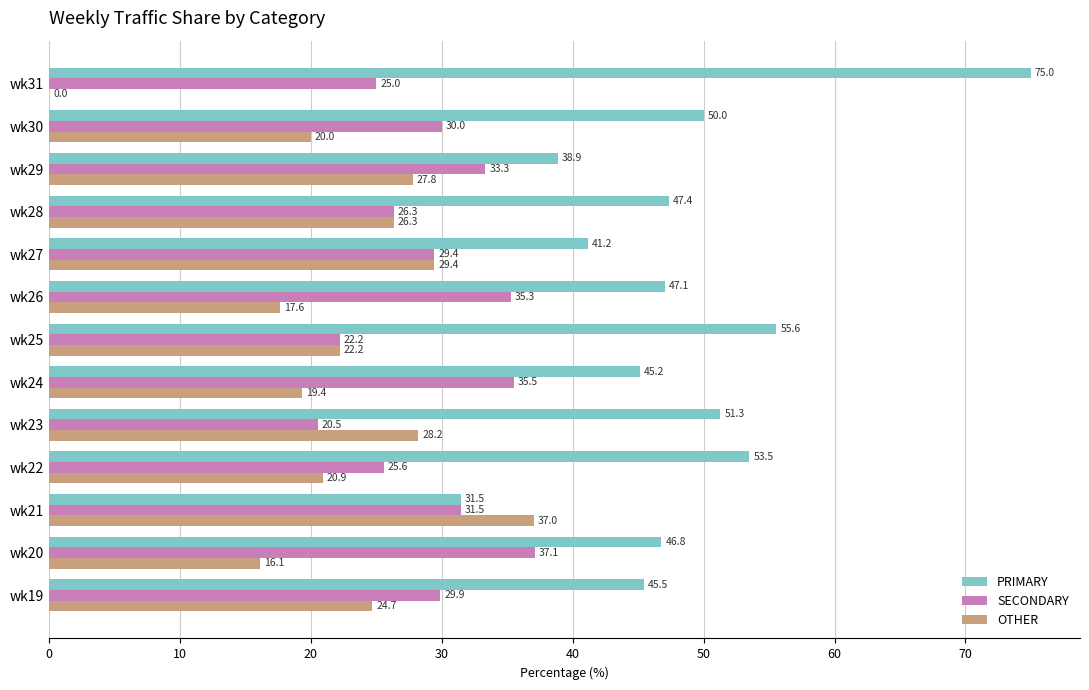

Where is OTHER nearest to the value 18?

wk26